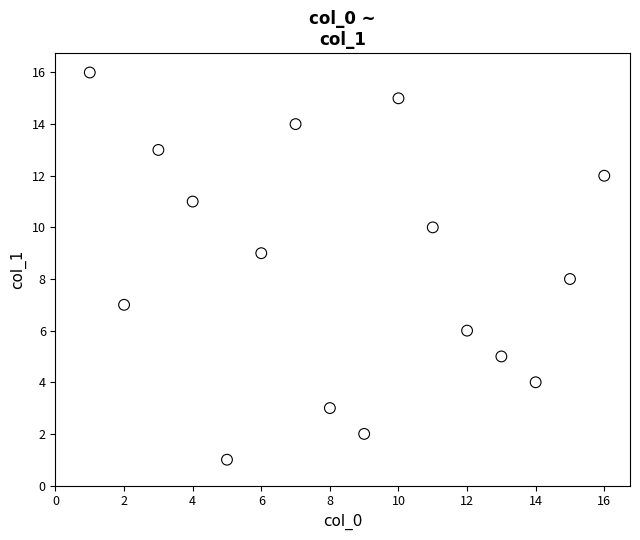

What is the range of Y values (max minus min)?

15